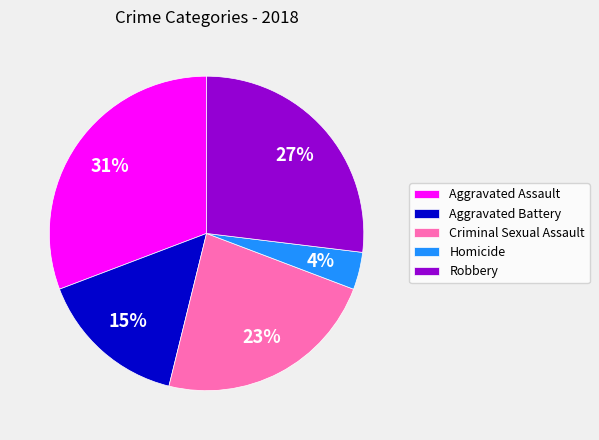

Is there a majority slice in this chart?

No